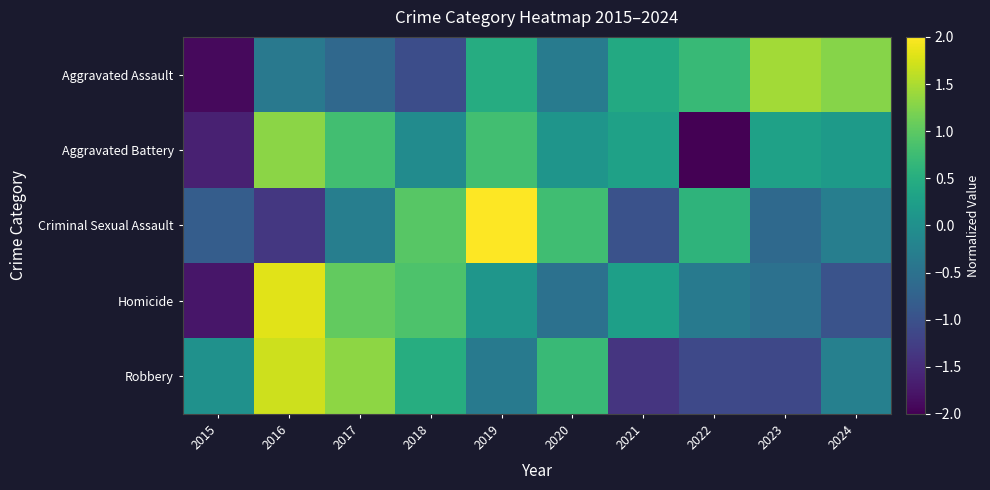

Which category has the lowest value across all series?

2022